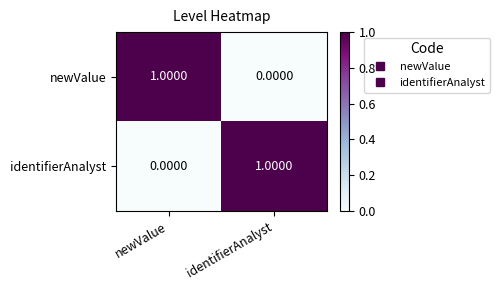

Which category has the lowest value in the newValue series?

identifierAnalyst